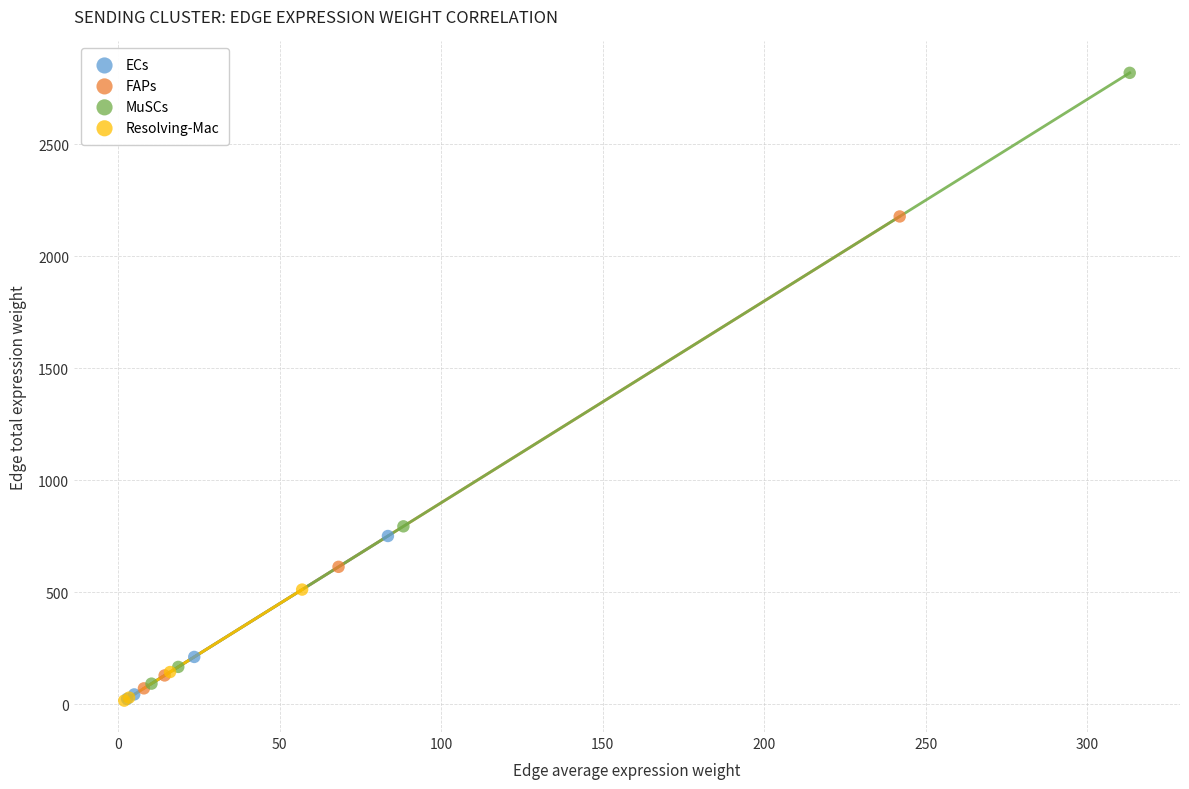

Which series has the widest spread of Y values?

MuSCs